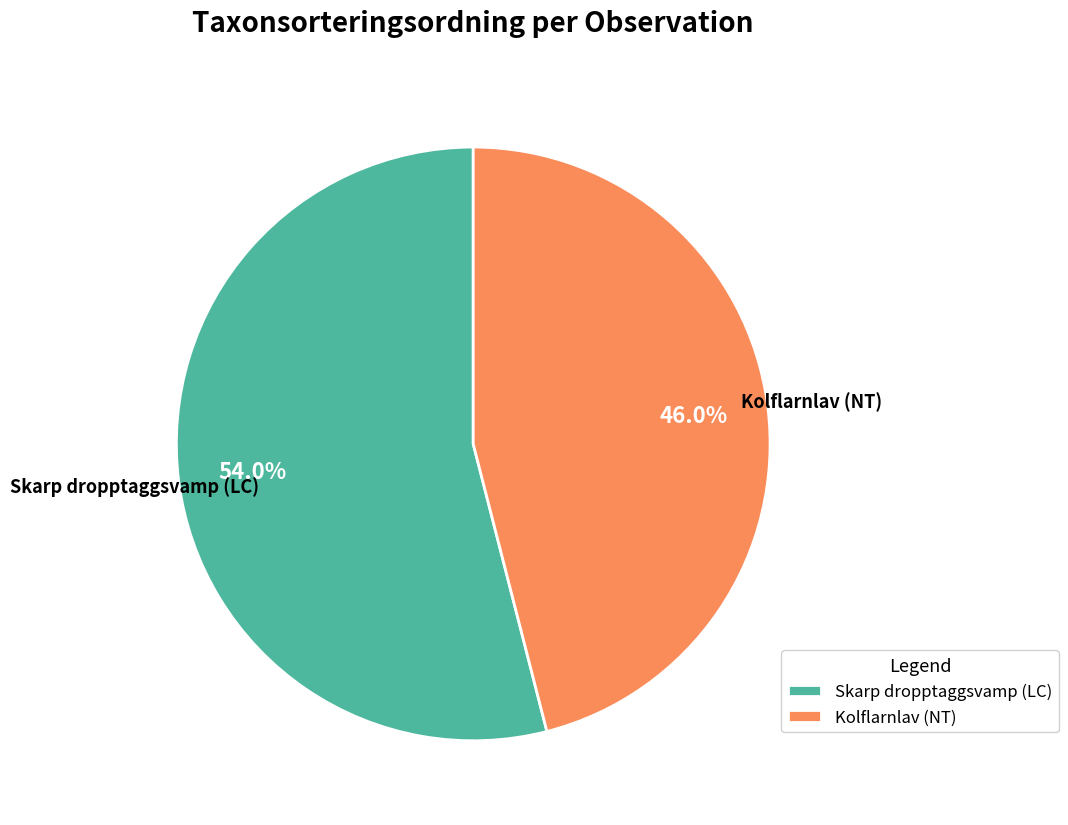

Does Skarp dropptaggsvamp (LC) account for over 50% of the chart?

Yes